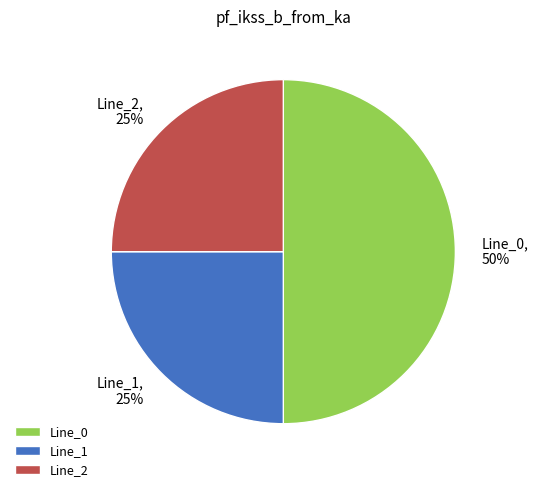

Combined, do Line_0 and Line_1 account for over 50%?

Yes